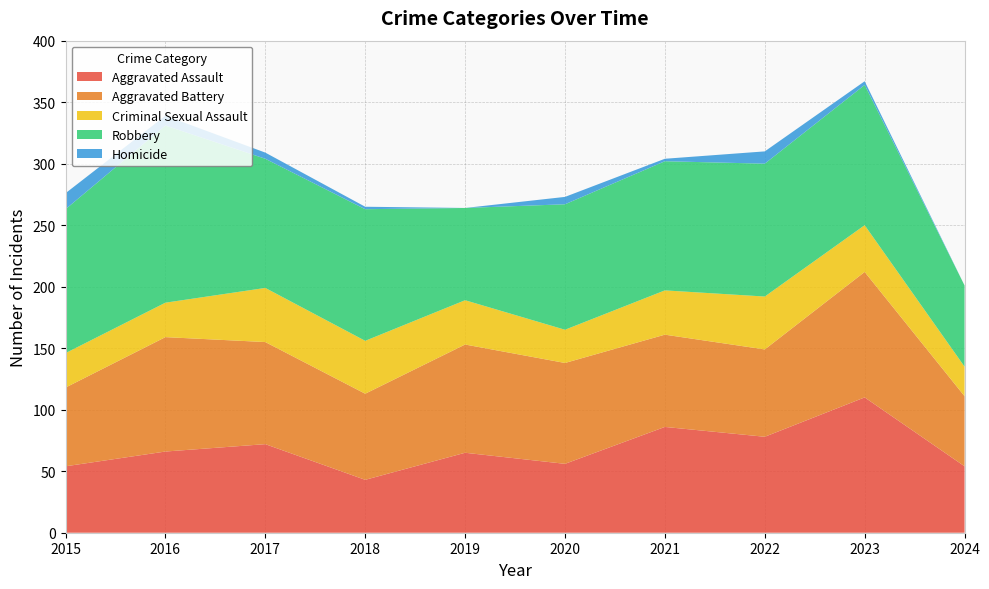

Reading left to right, transcribe all the data shown in this chart.

Aggravated Assault: 2015=54	2016=66	2017=72	2018=43	2019=65	2020=56	2021=86	2022=78	2023=110	2024=54
Aggravated Battery: 2015=64	2016=93	2017=83	2018=70	2019=88	2020=82	2021=75	2022=71	2023=102	2024=57
Criminal Sexual Assault: 2015=28	2016=28	2017=44	2018=43	2019=36	2020=27	2021=36	2022=43	2023=38	2024=24
Robbery: 2015=117	2016=144	2017=105	2018=107	2019=75	2020=102	2021=105	2022=108	2023=114	2024=66
Homicide: 2015=13	2016=8	2017=5	2018=2	2019=0	2020=6	2021=2	2022=10	2023=3	2024=0